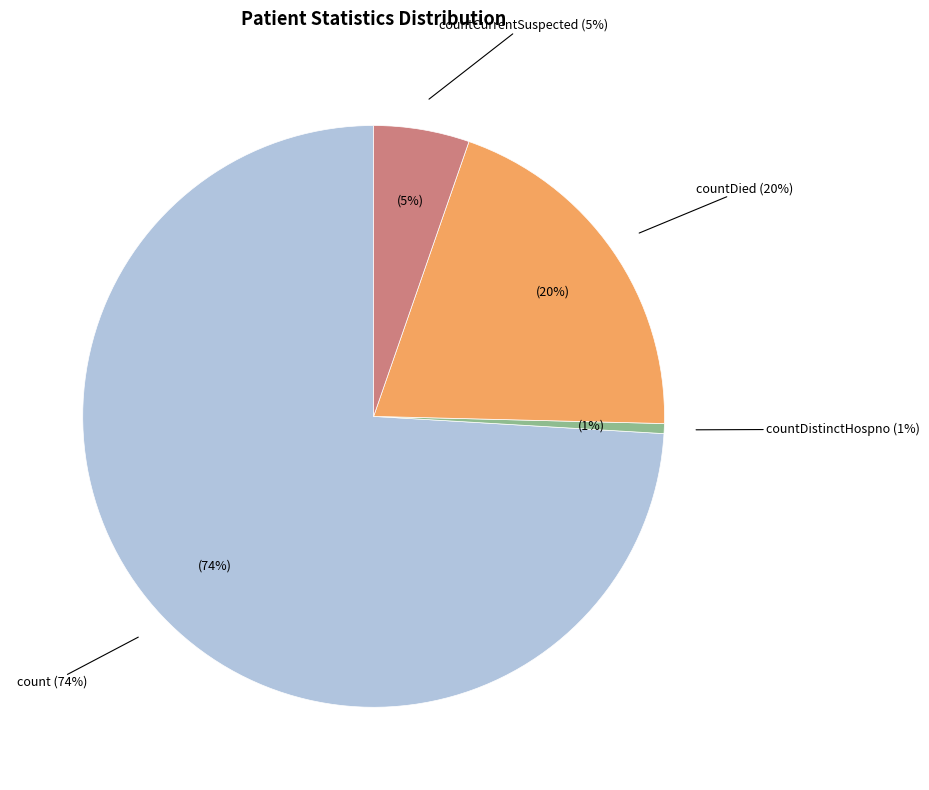

Which category has the biggest portion of the pie?

count